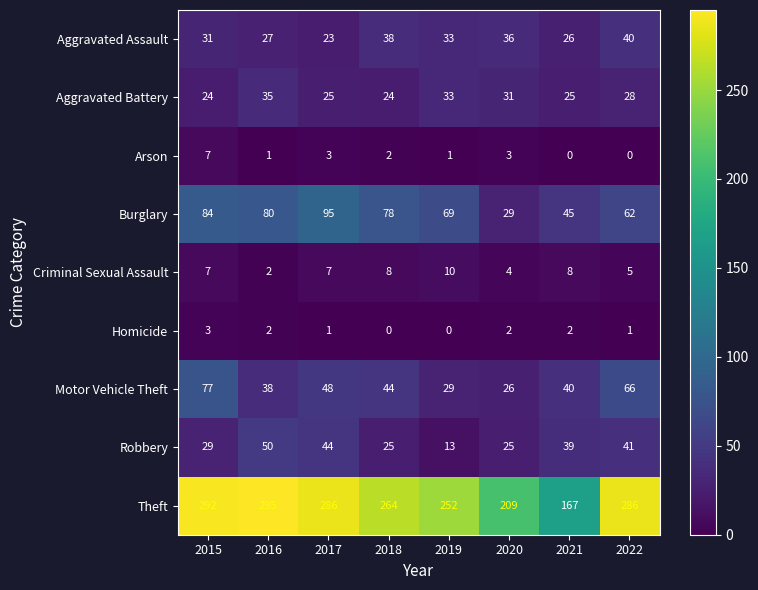

Read the Aggravated Battery value at 2019, to the nearest 5.

35